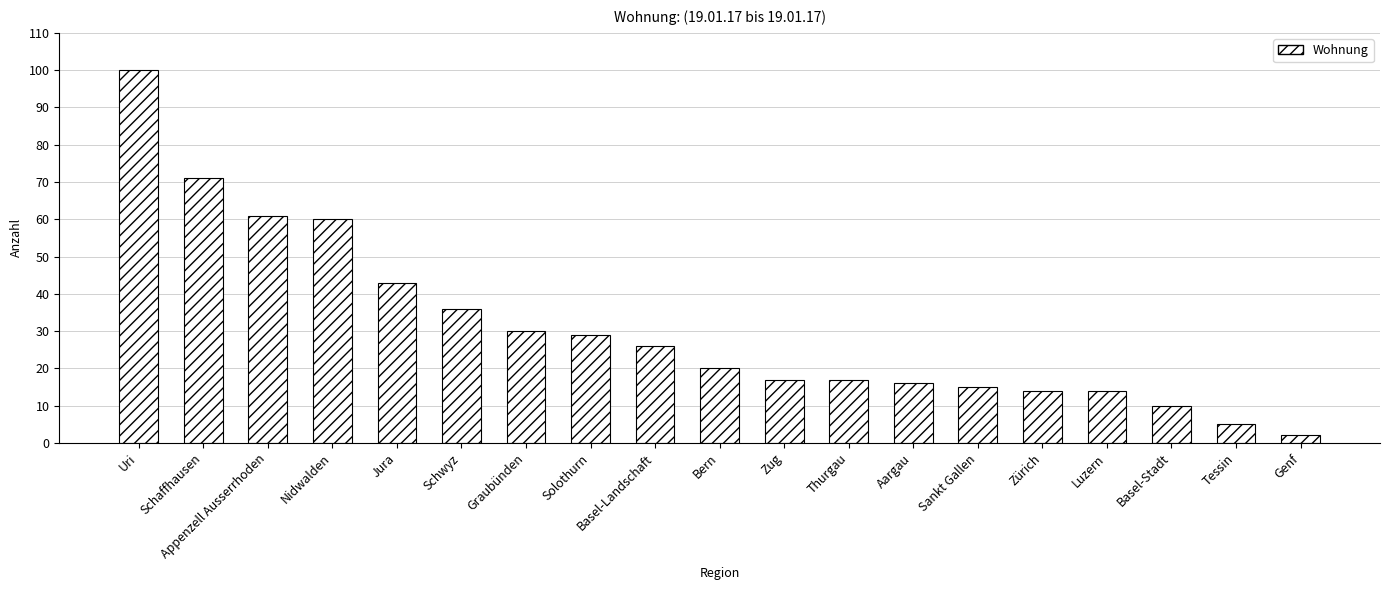

Which label corresponds to the smallest value in the chart?

Genf